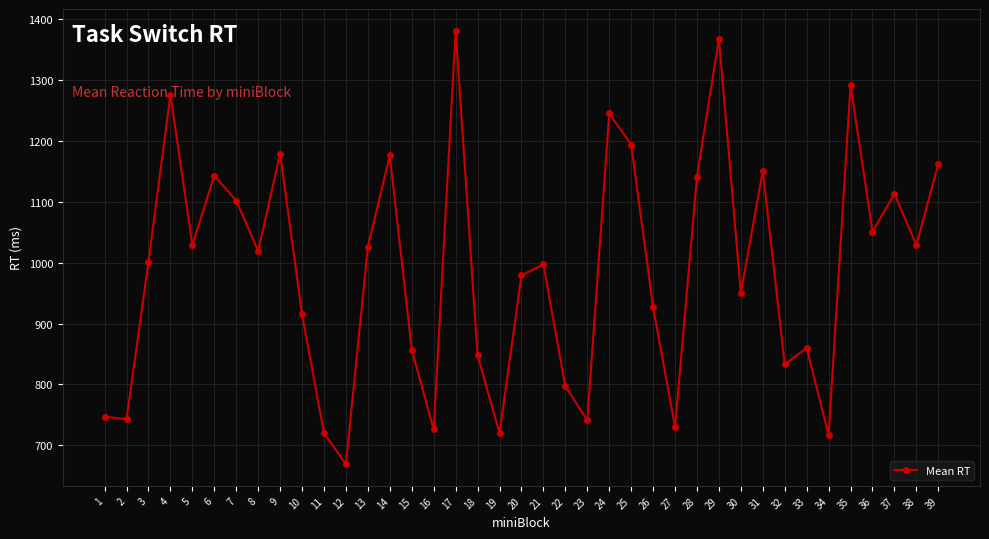

At which category does the chart reach its minimum across all series?

12